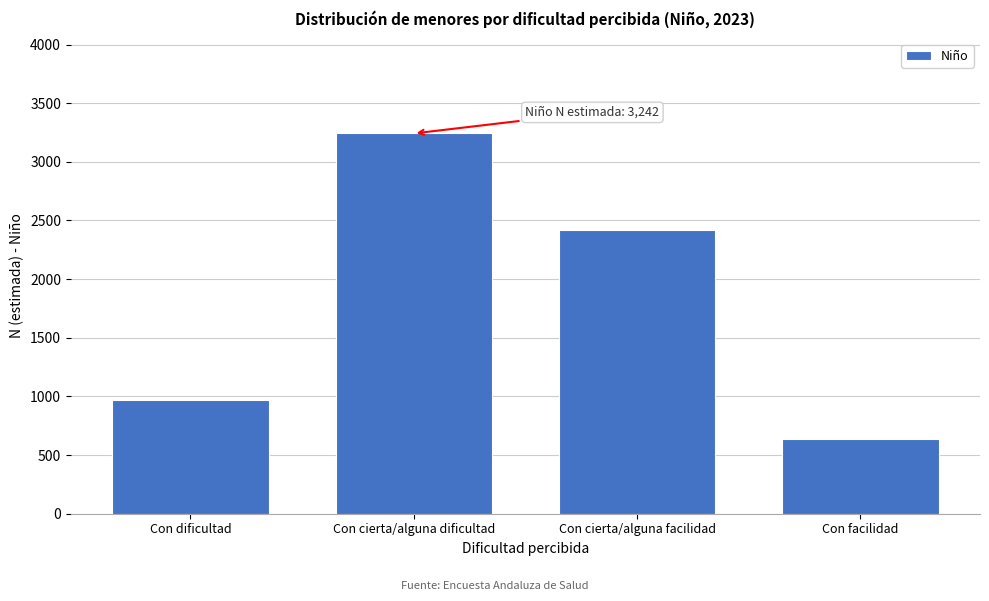

Reading right to left, transcribe all the data shown in this chart.

Con facilidad=641	Con cierta/alguna facilidad=2421	Con cierta/alguna dificultad=3242	Con dificultad=972